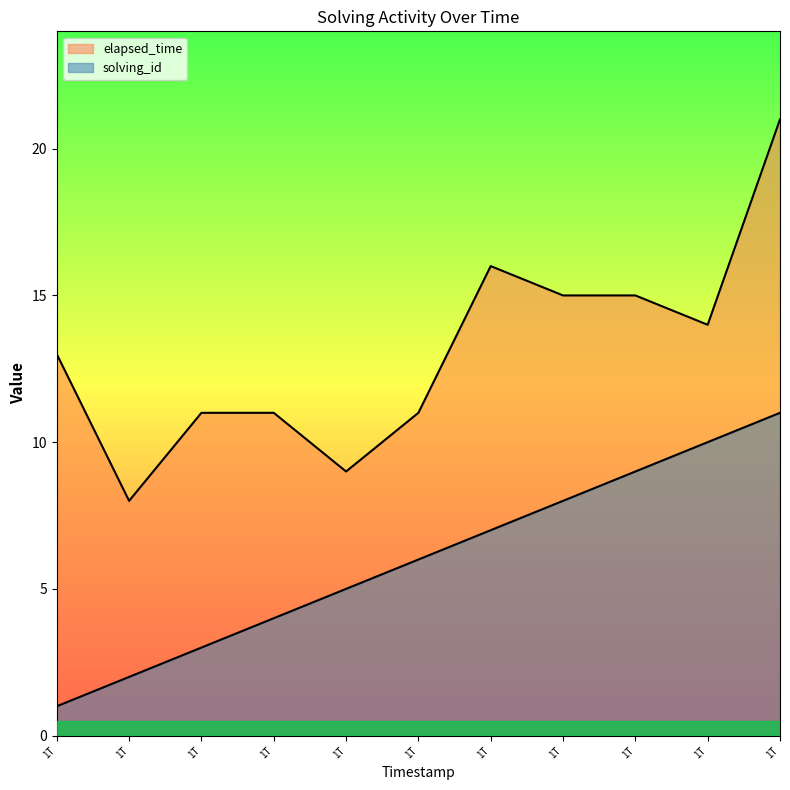

The elapsed_time series shows 8 at 1T. True or false?

True